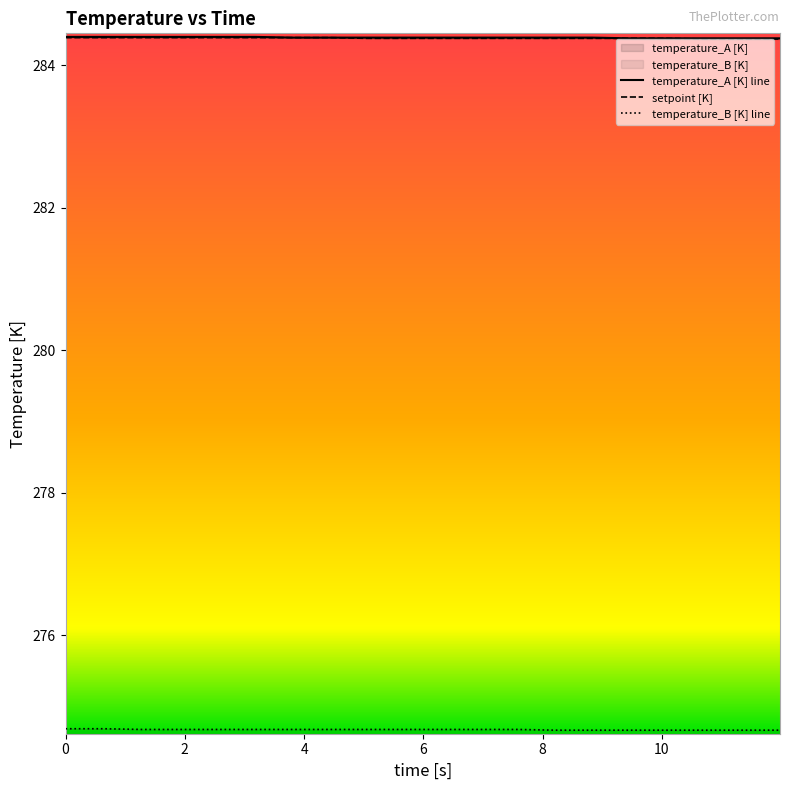

What is the total value across all series at setpoint?

843.5